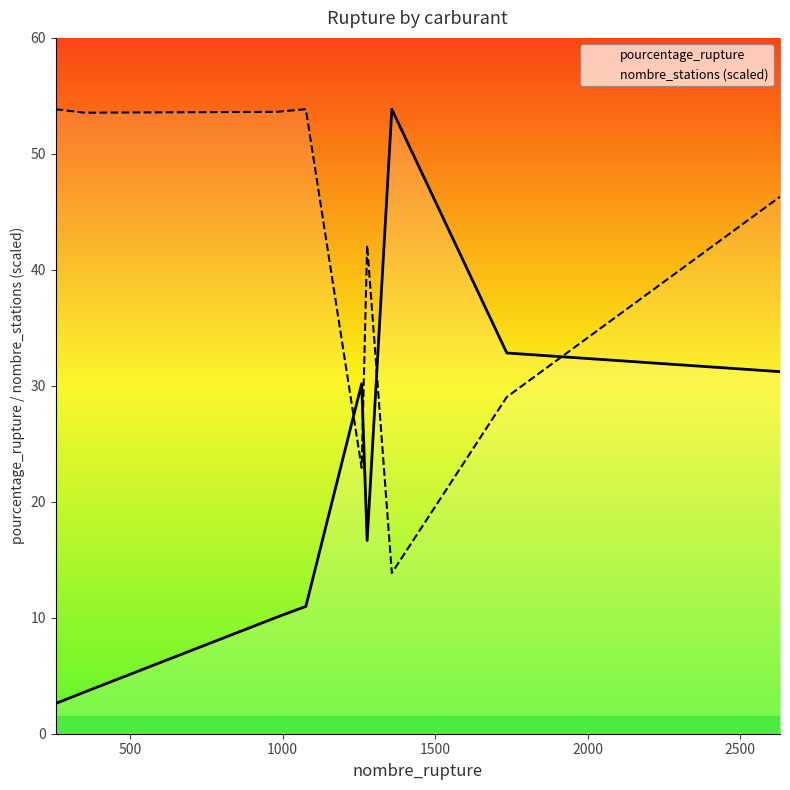

Which series has the largest range (max minus min)?

pourcentage_rupture